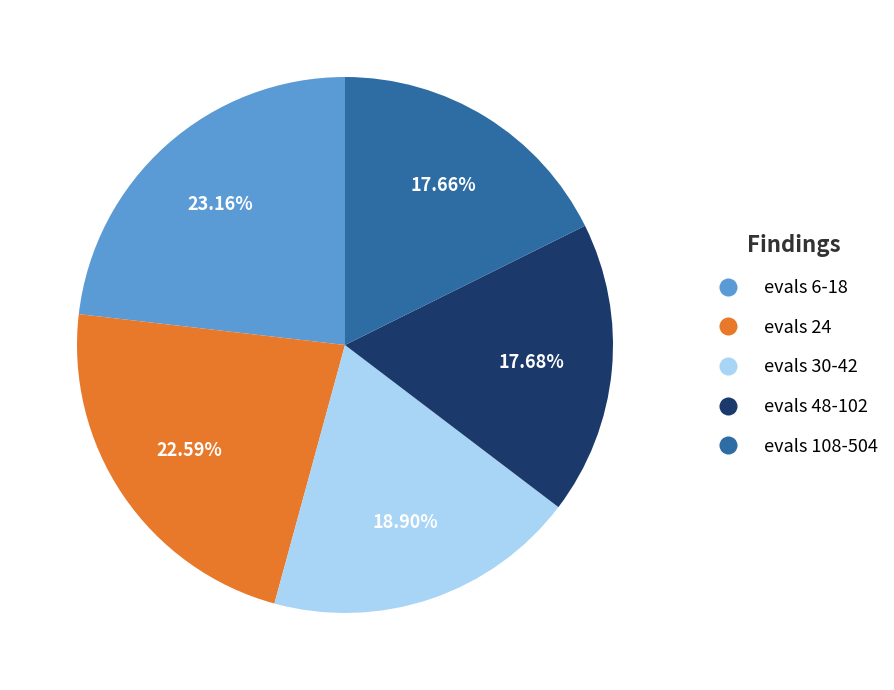

Combined, what portion of the pie is evals 48-102 and evals 108-504?

35.3%